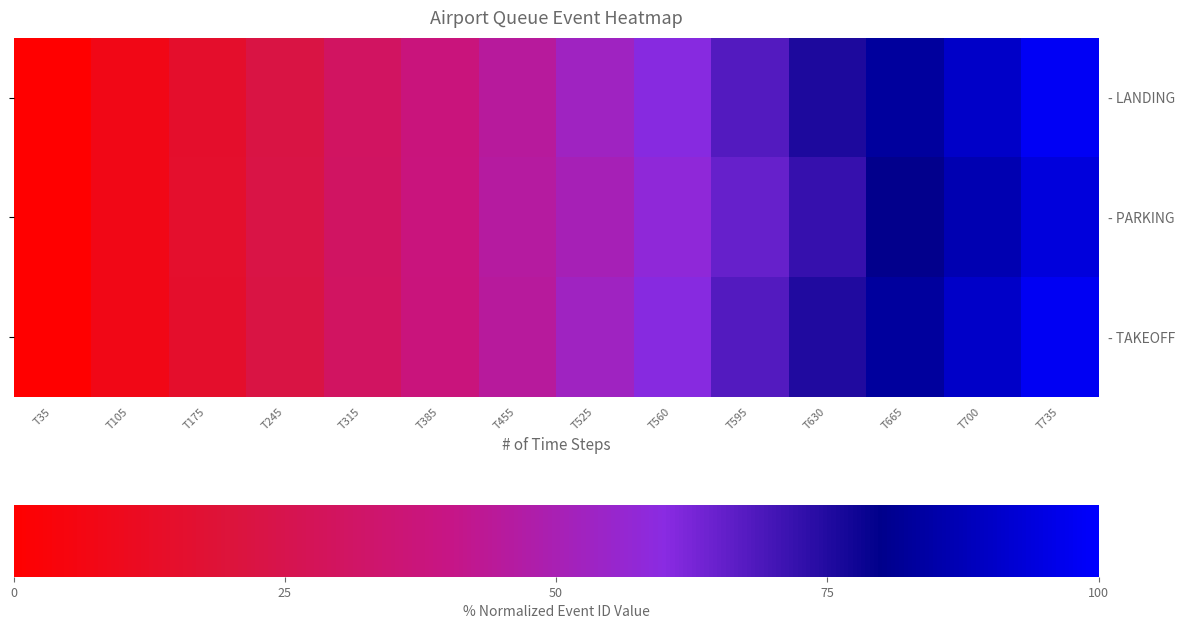

What is the difference between the maximum and minimum values in the - TAKEOFF series?

98.0